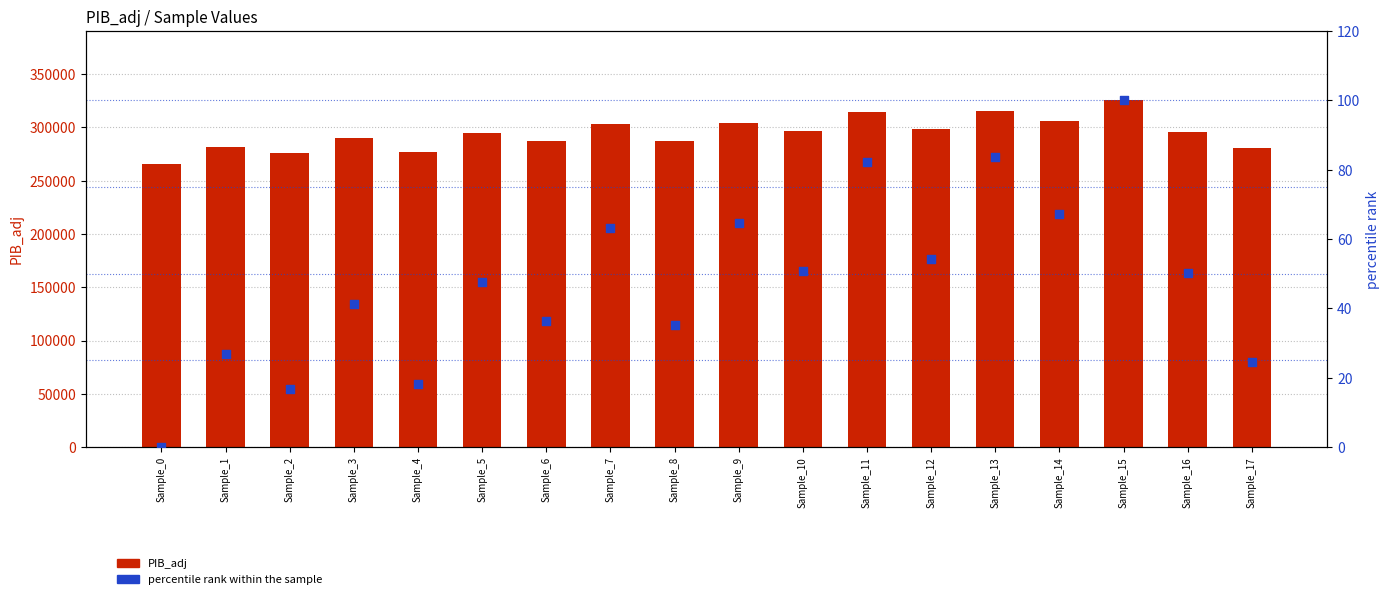

Is the value of PIB_adj at Sample_17 greater than the value of percentile rank within the sample at Sample_9?

Yes